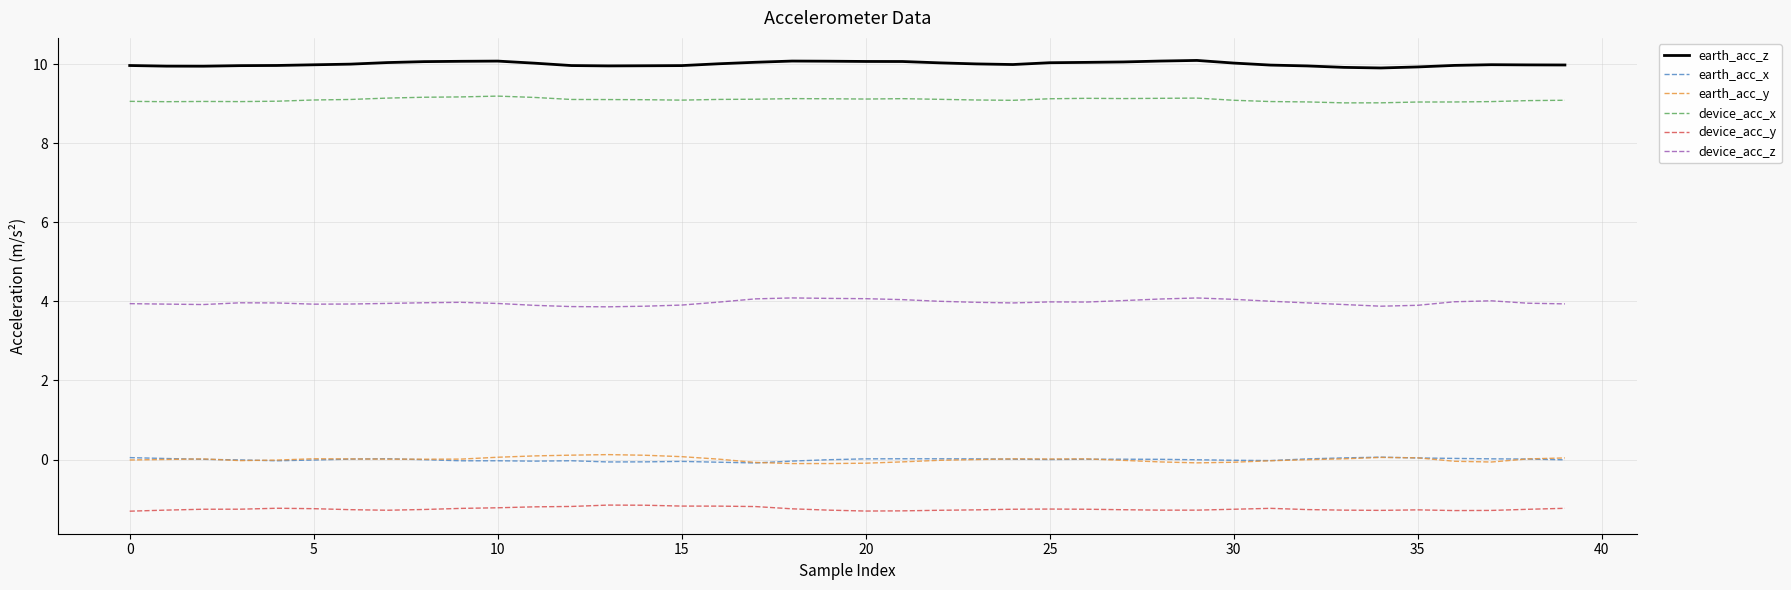

True or false: earth_acc_x and device_acc_z intersect in this chart.

False